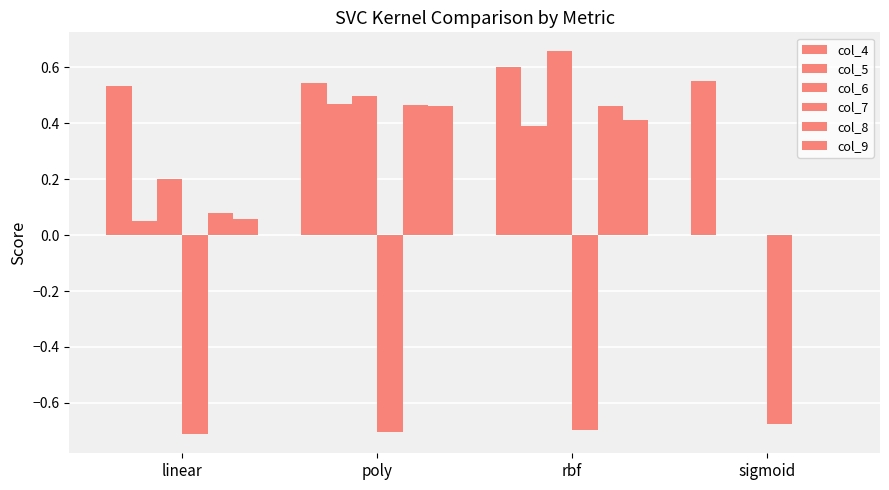

How many distinct data groups are displayed?

6